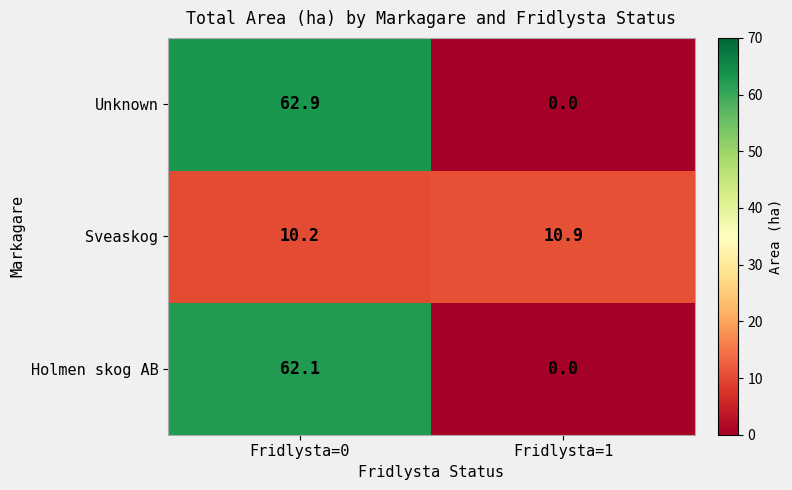

Which label corresponds to the smallest value in the chart?

Fridlysta=1